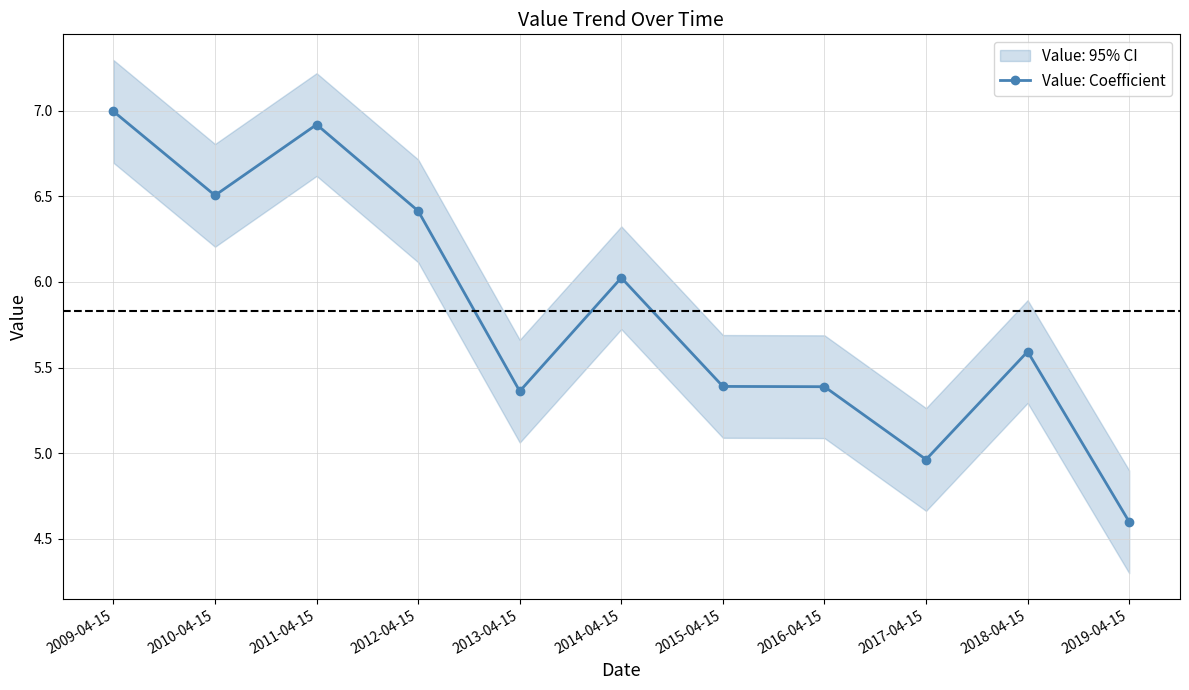

Reading left to right, transcribe all the data shown in this chart.

2009-04-15=7.0	2010-04-15=6.5	2011-04-15=6.9	2012-04-15=6.4	2013-04-15=5.4	2014-04-15=6.0	2015-04-15=5.4	2016-04-15=5.4	2017-04-15=5.0	2018-04-15=5.6	2019-04-15=4.6